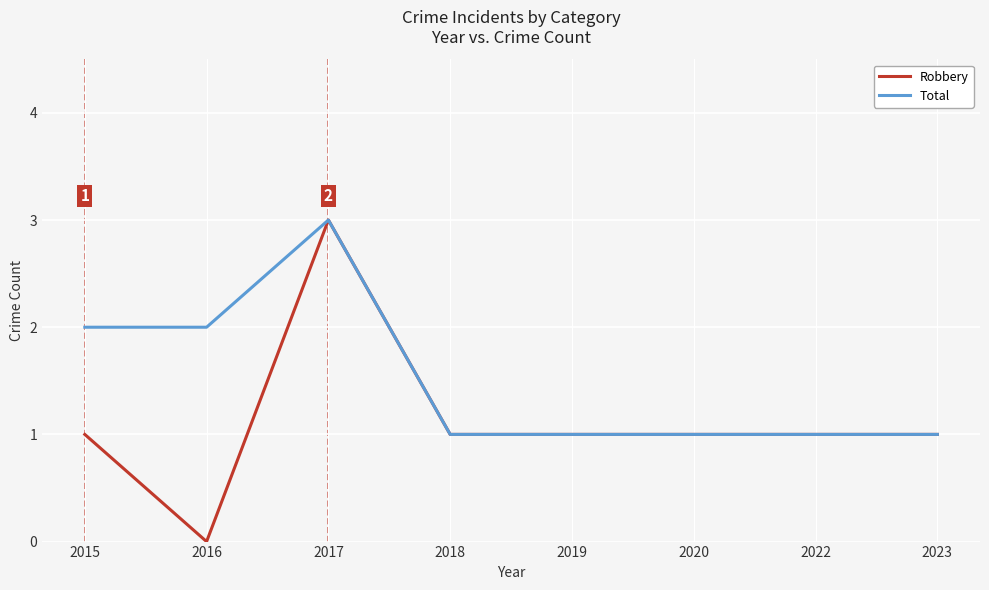

Which category has the highest value in the Robbery series?

2017